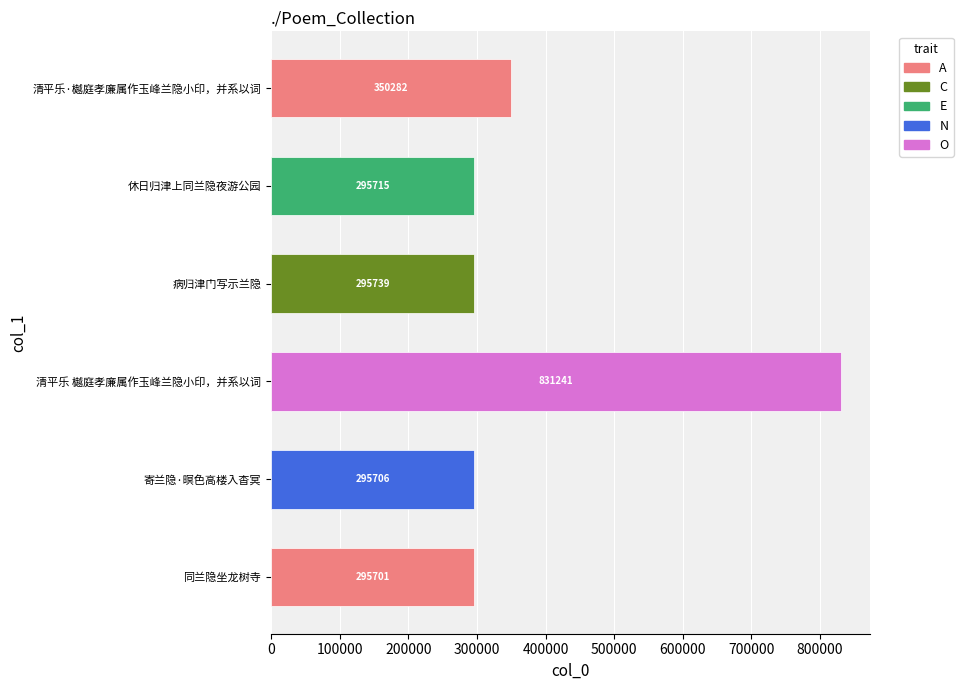

What is the average value?

394064